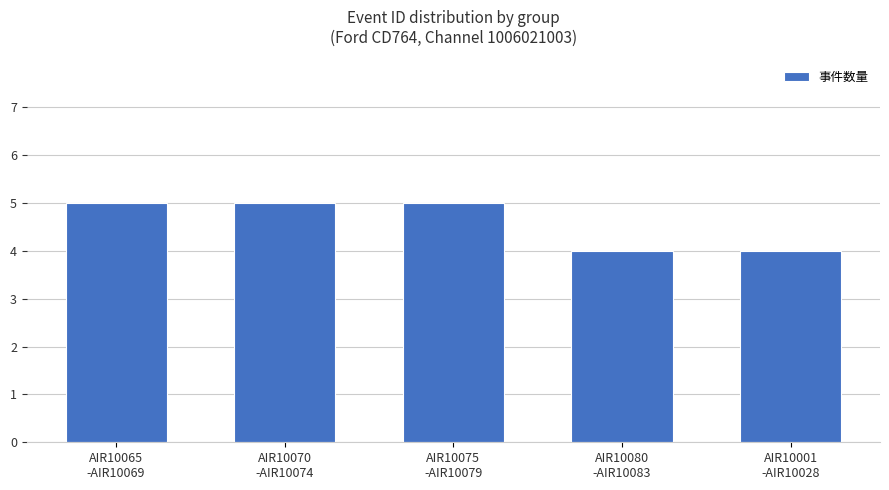

How many values are between 4 and 5?

5